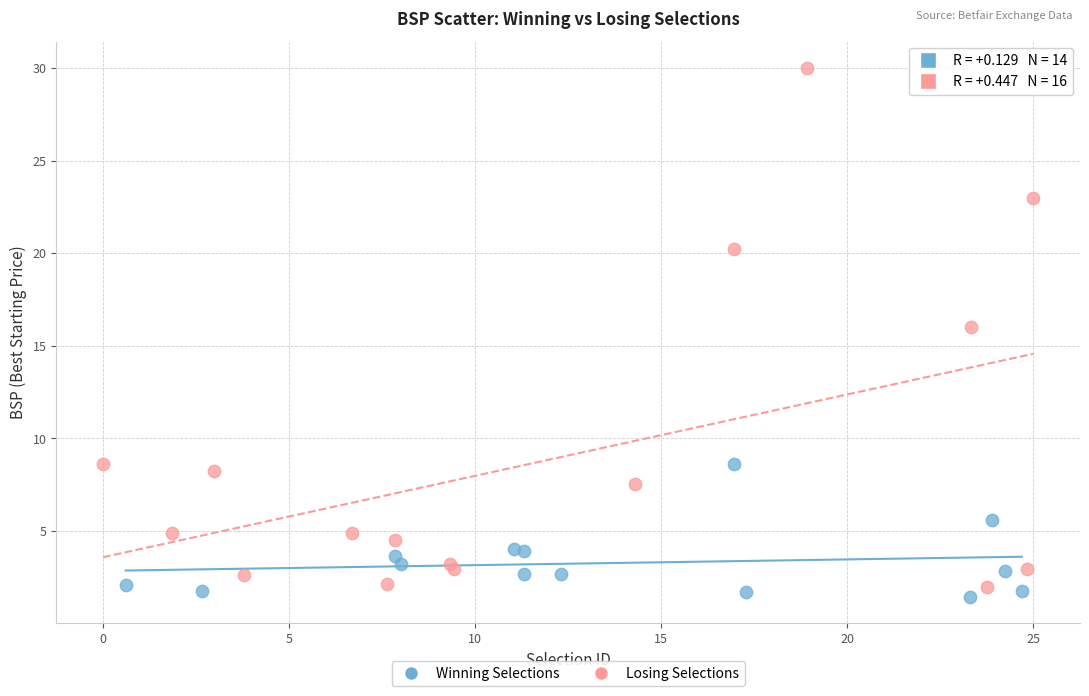

Which series reaches the maximum Y coordinate?

Losing Selections